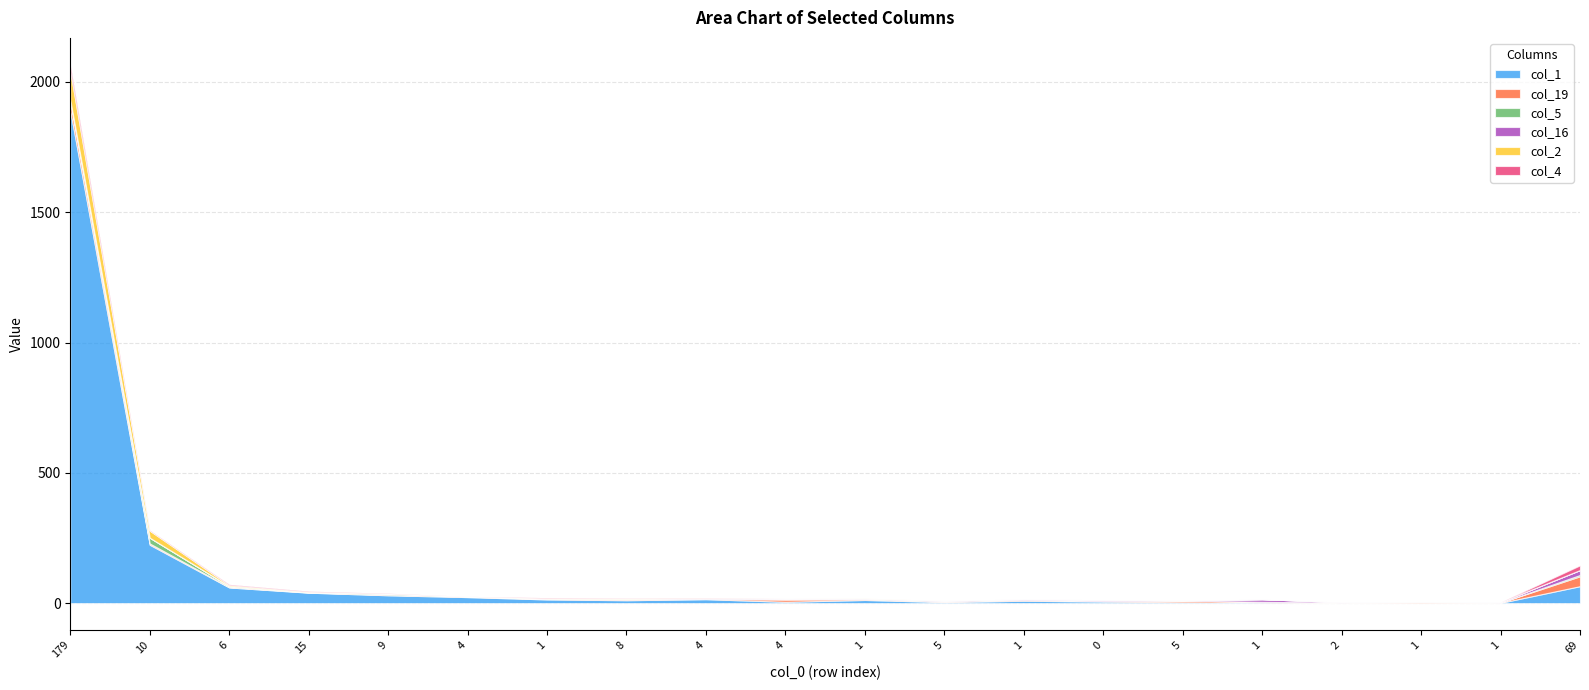

What is the average value of the col_1 series?

121